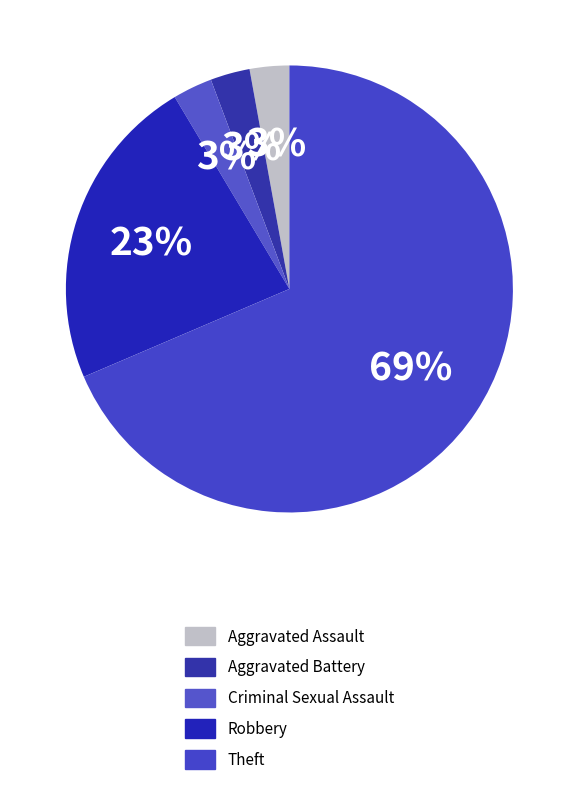

Count the number of slices in the pie.

5